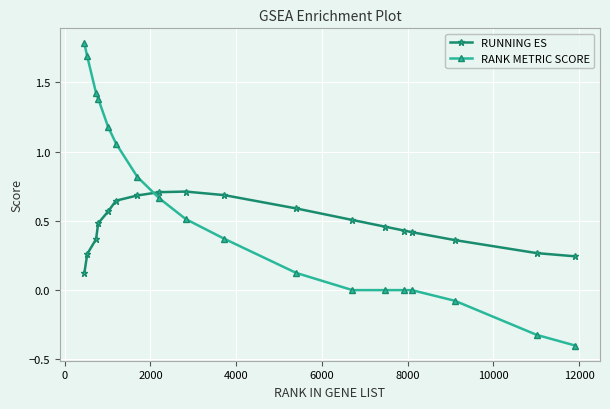

True or false: RANK METRIC SCORE has more than 2 interior local peaks.

False